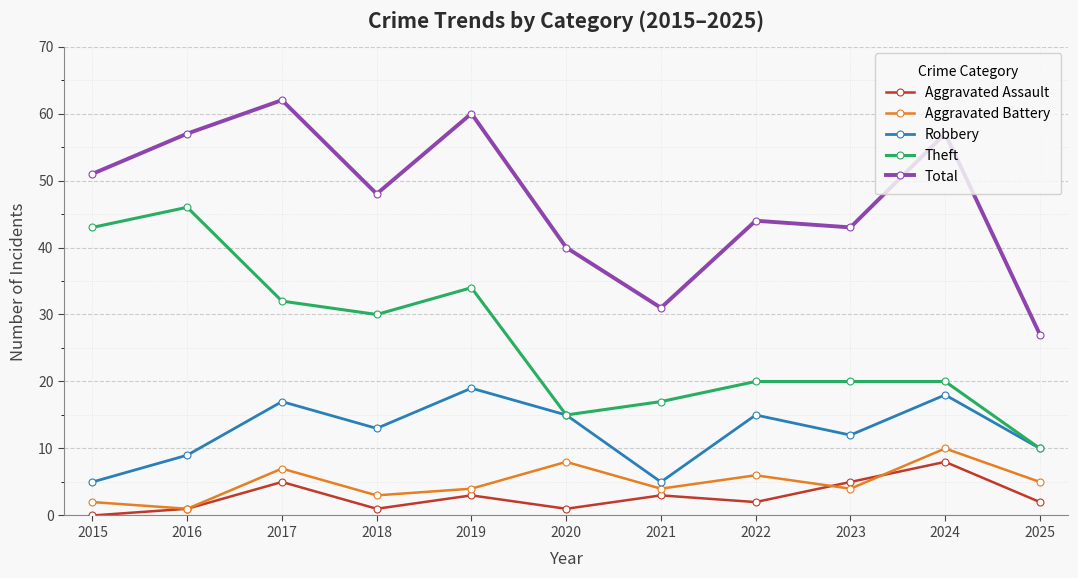

The Theft series shows 17 at 2021. True or false?

True